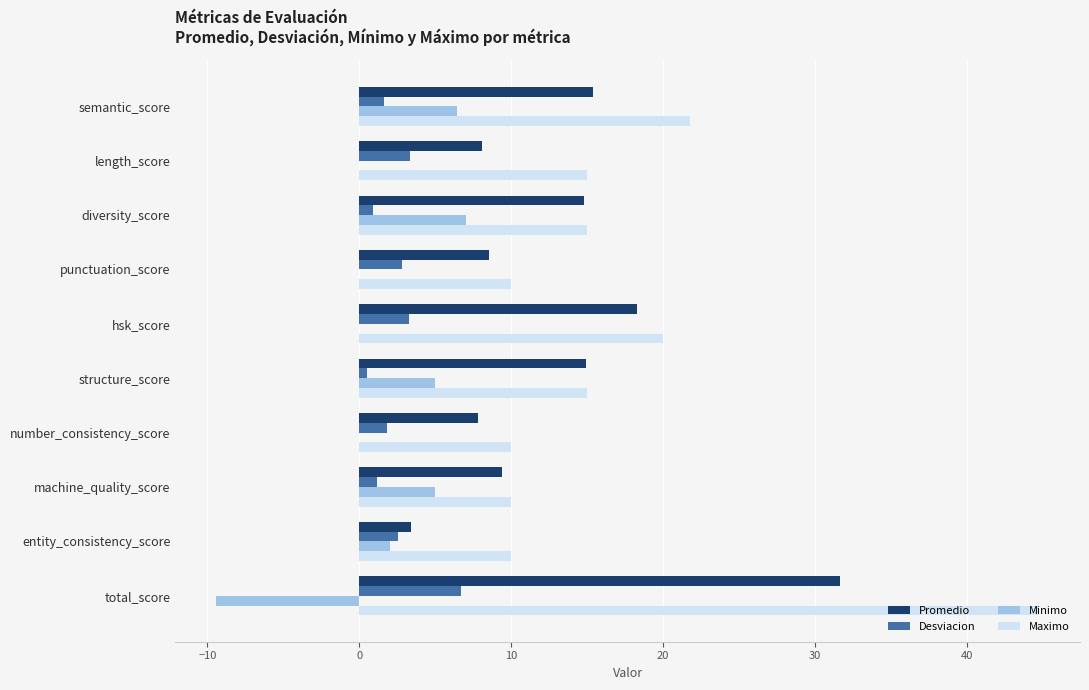

Is it true that Promedio equals 2.8 at number_consistency_score?

False